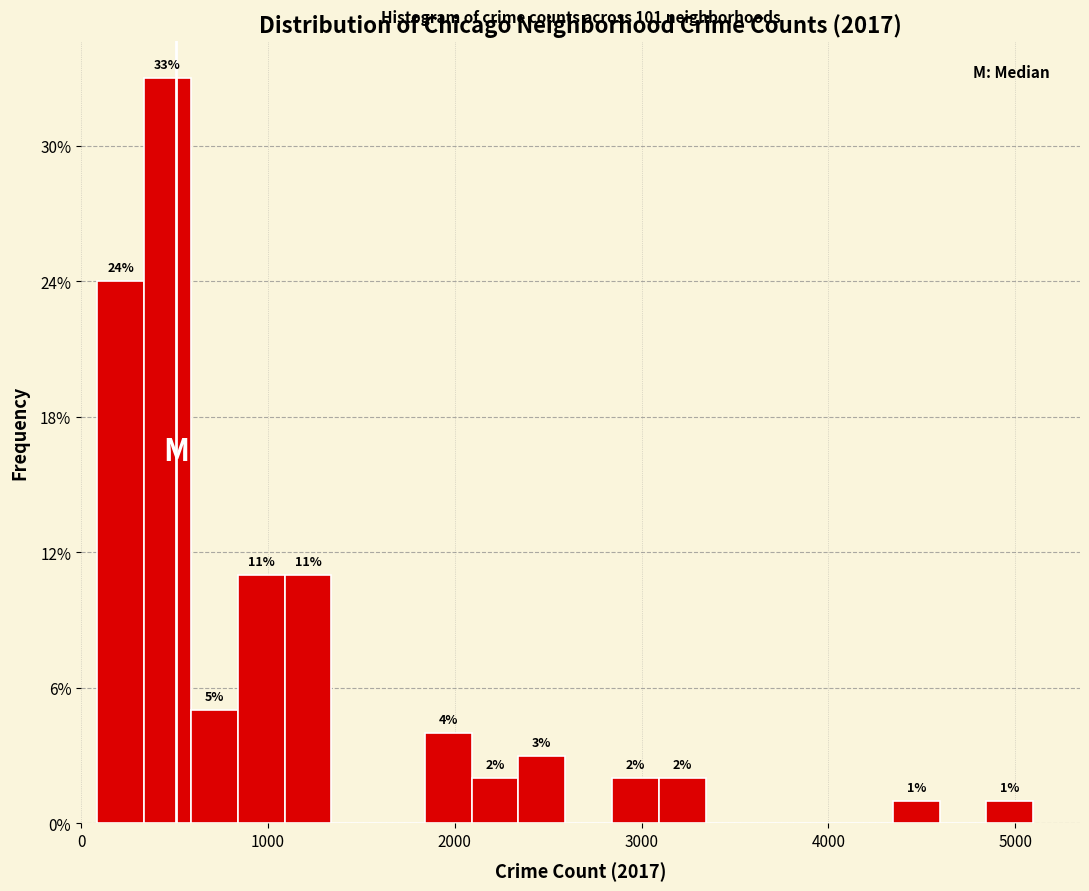

Read against the x-axis, roughly where is the centre of the tallest bar?

500